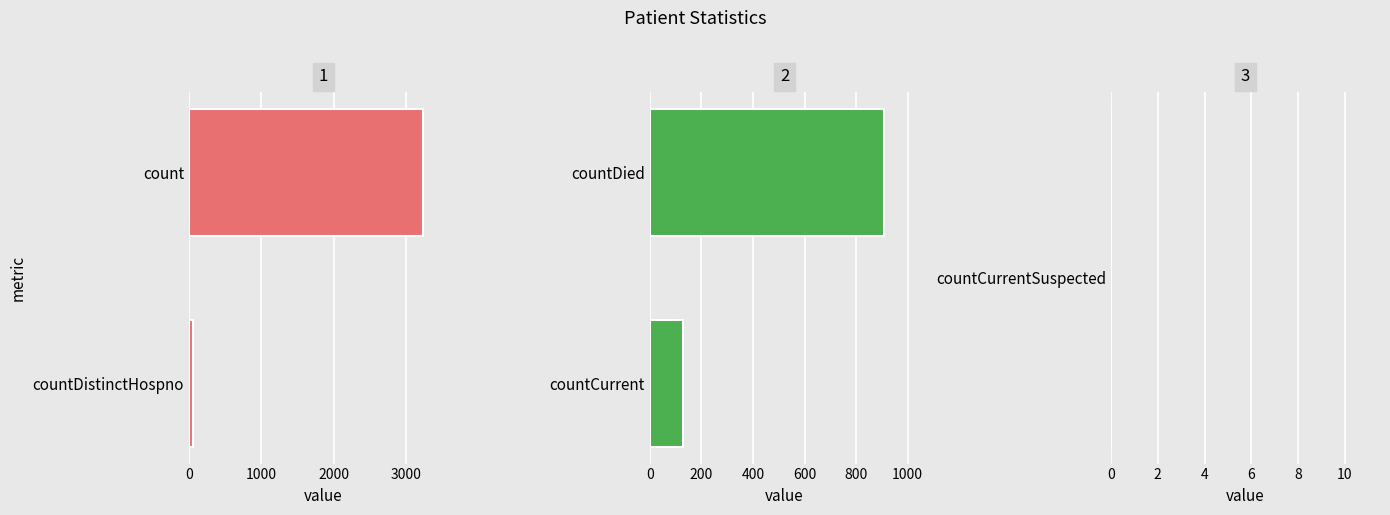

True or false: the data shows 4751 at count.

False